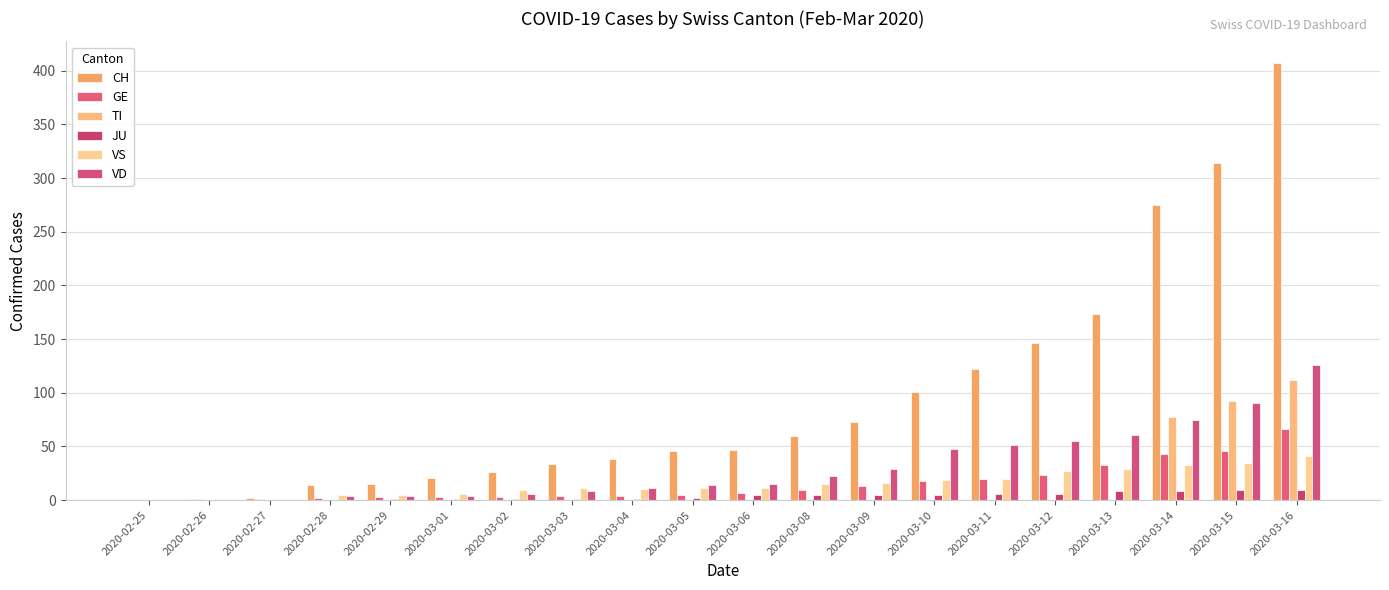

True or false: TI has a value of 77 at 2020-03-14.

True